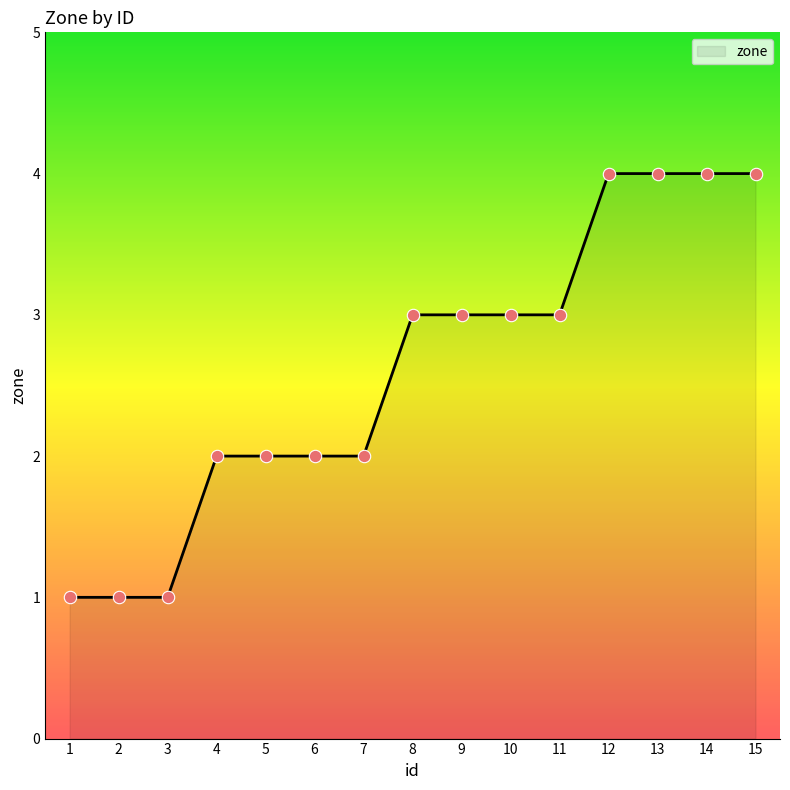

What is the ratio of the value at 11 to the value at 2?

3.0